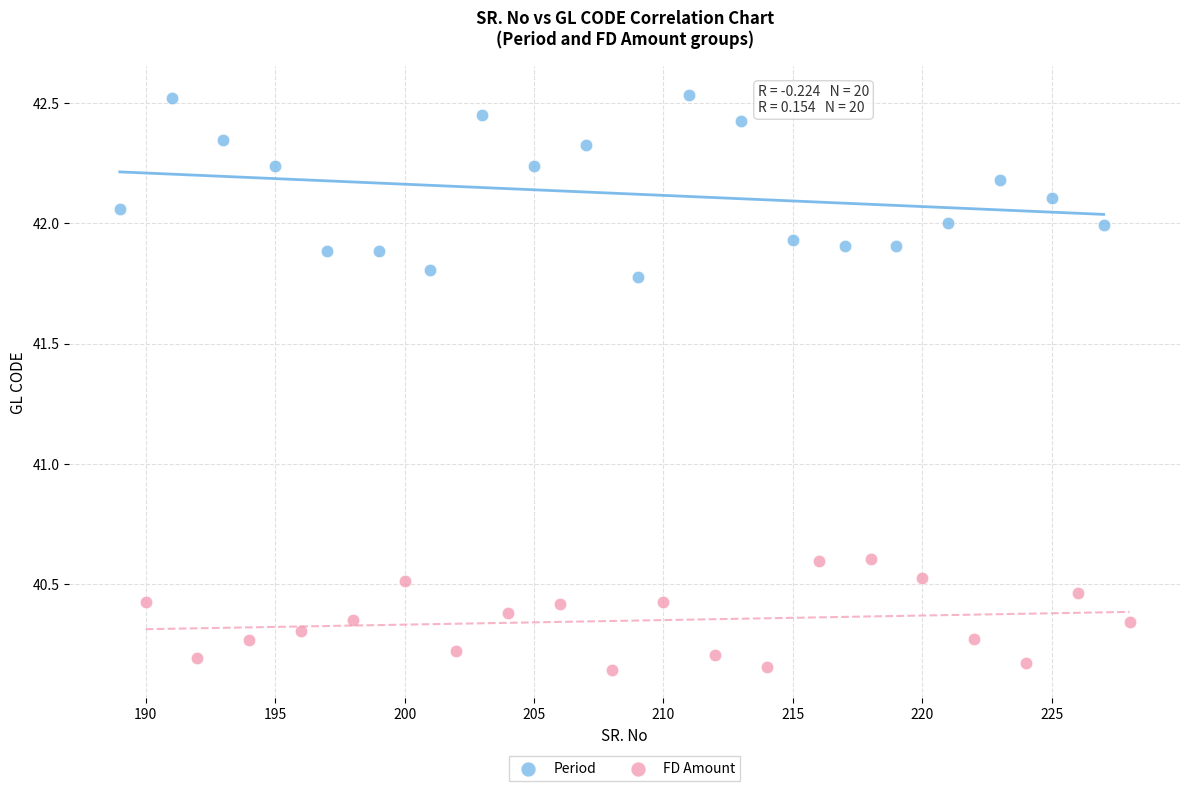

Which series has the widest spread of Y values?

Period